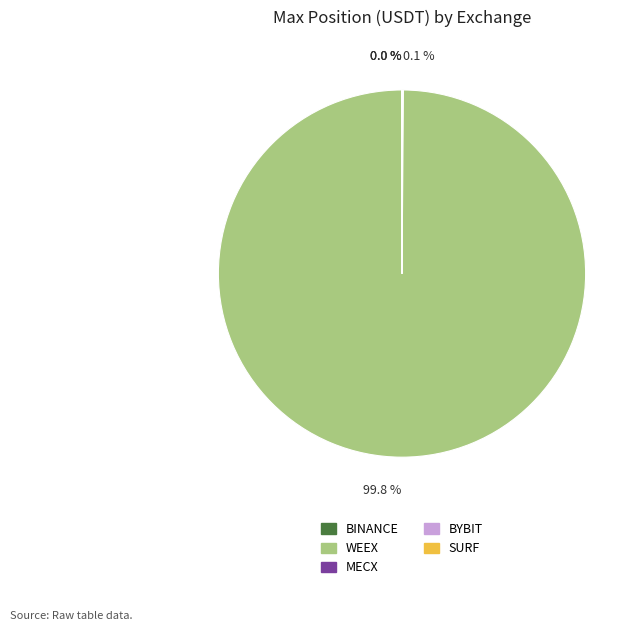

Which slice is the largest?

WEEX